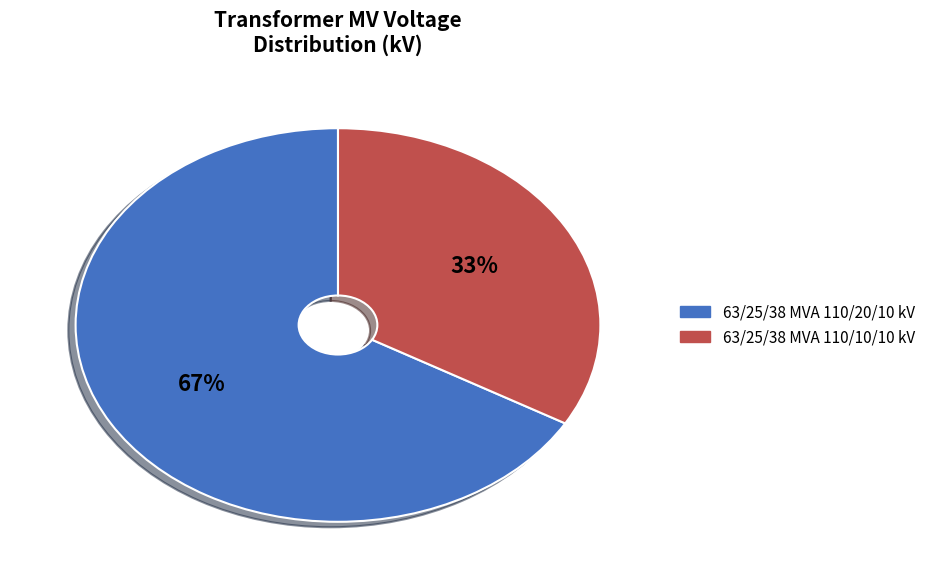

Does 63/25/38 MVA 110/20/10 kV represent more than half of the total?

Yes